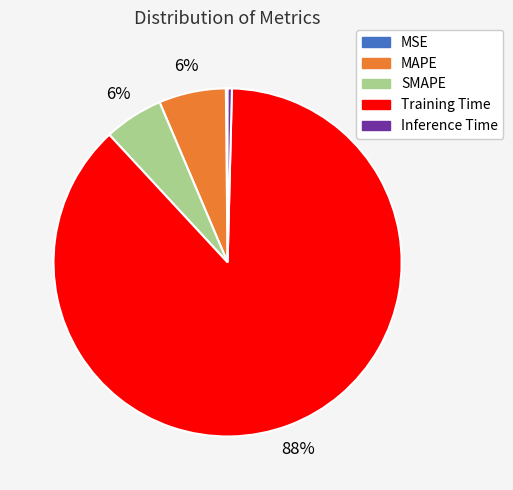

Does Training Time account for over 50% of the chart?

Yes